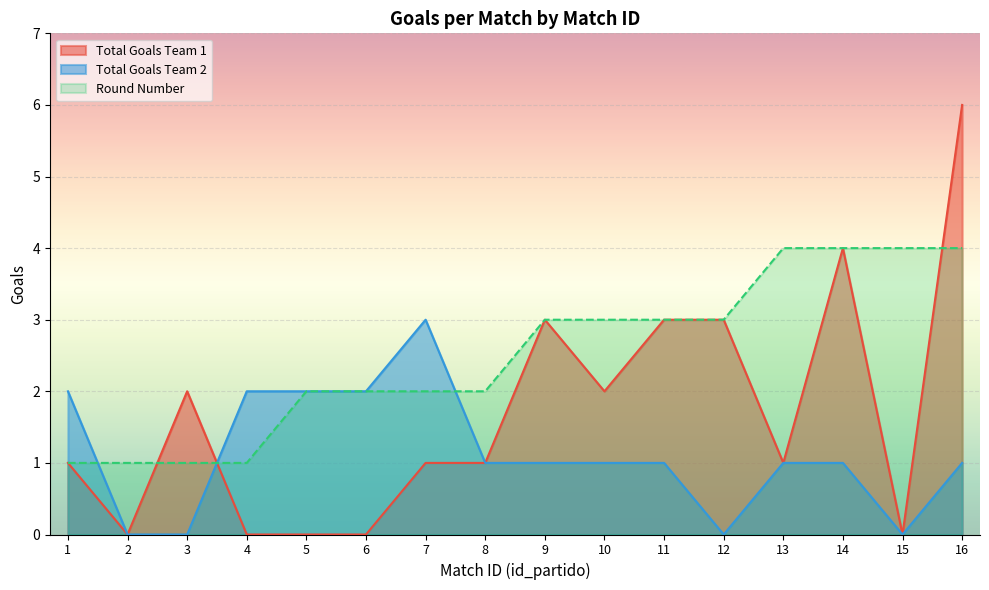

Where is Total Goals Team 2 nearest to the value 1?

8